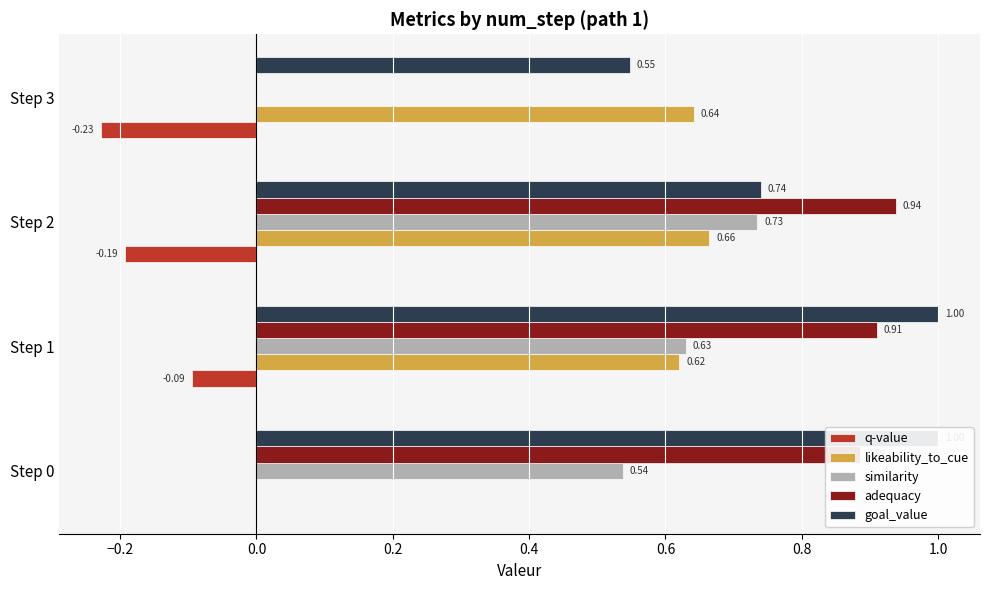

What position from the right is 0.2?

1